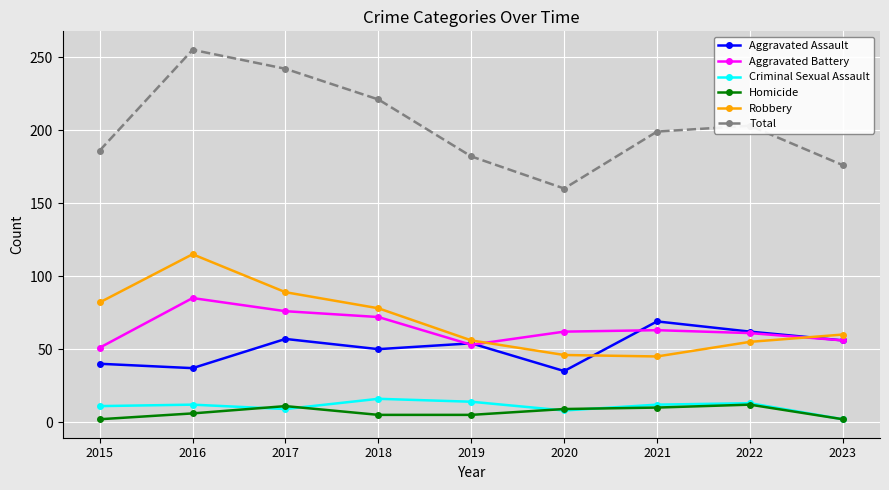

What is the value of the Total point at the 4th from the left?

221